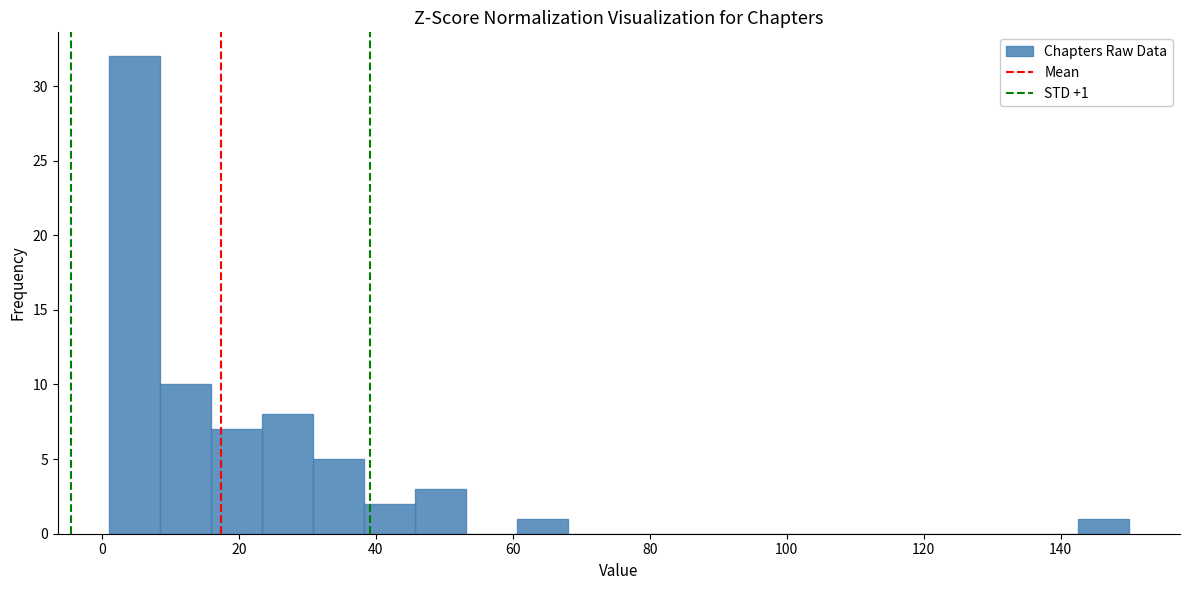

Around what value on the x-axis is the tallest bar? Give the approximate position of its centre, as read against the axis.

4